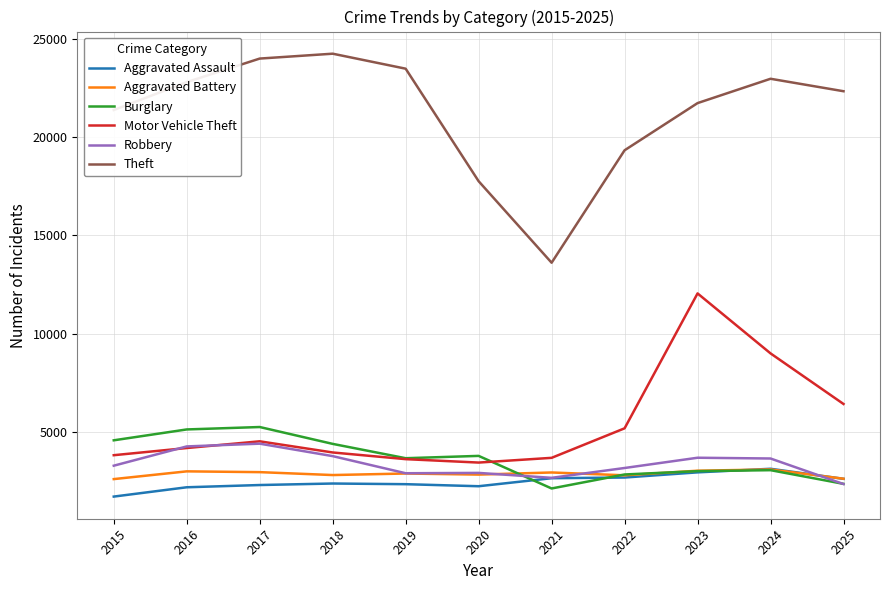

What is the difference between the maximum and minimum values in the Burglary series?

3127